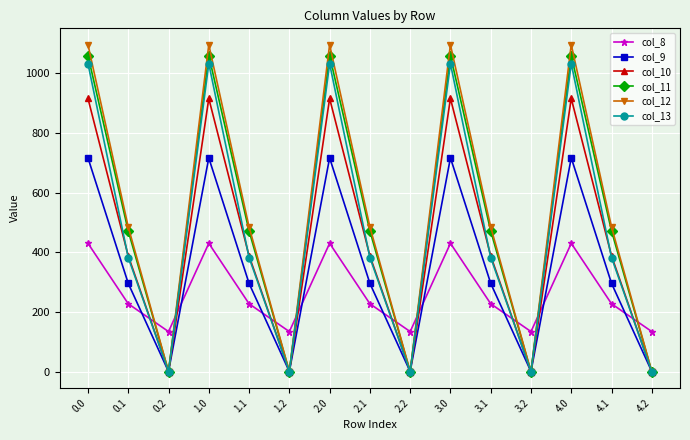

At how many categories does at least one series exceed 235?

10